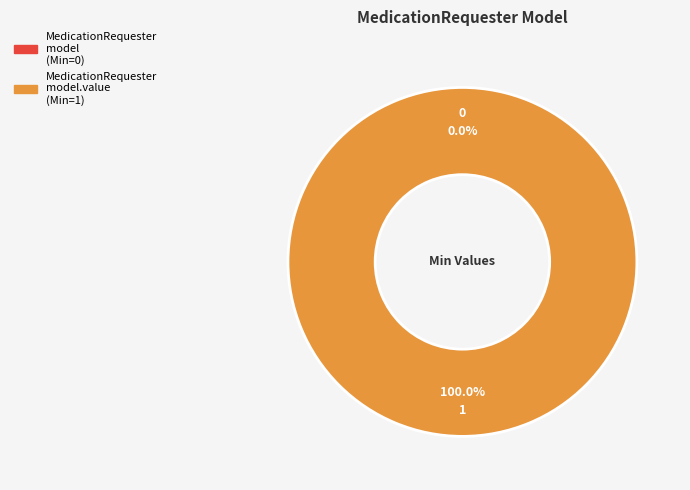

What is the change in value from shr-core-MedicationRequester-model to shr-core-MedicationRequester-model.value?

+1